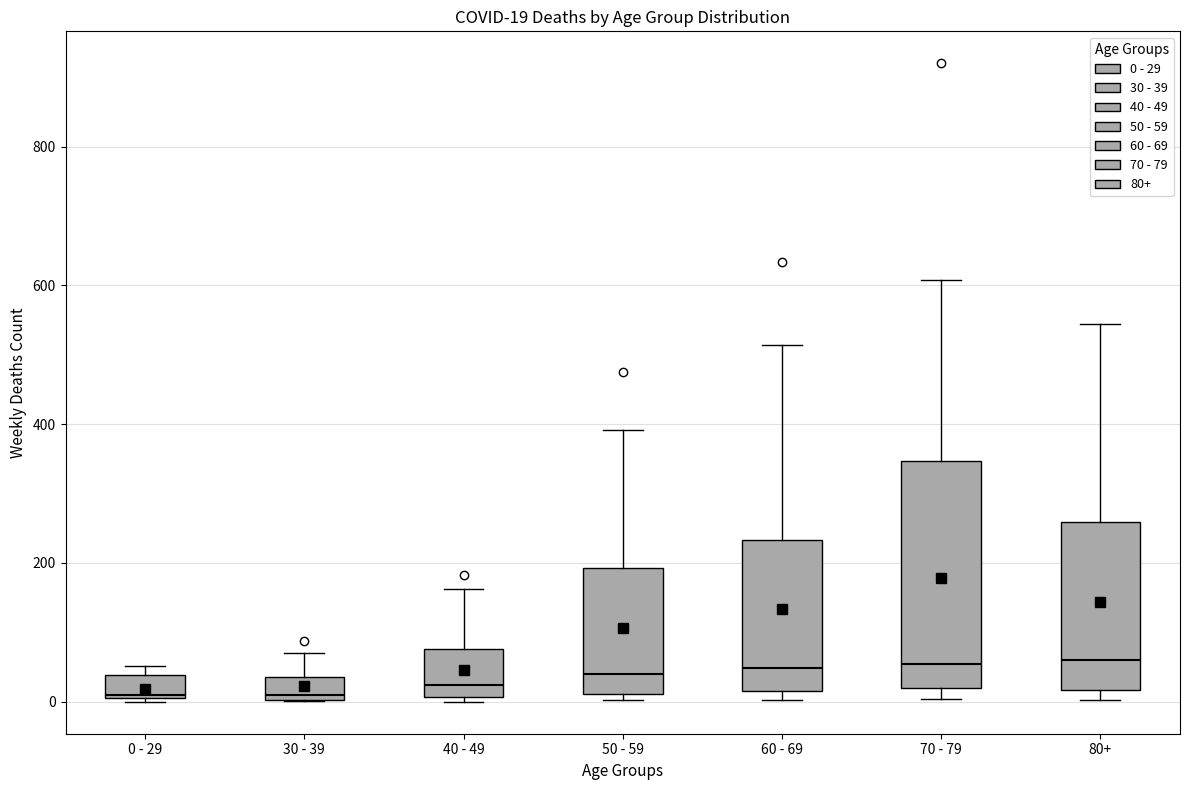

Comparing the boxes themselves (not the whiskers), which one is the tallest?

70 - 79